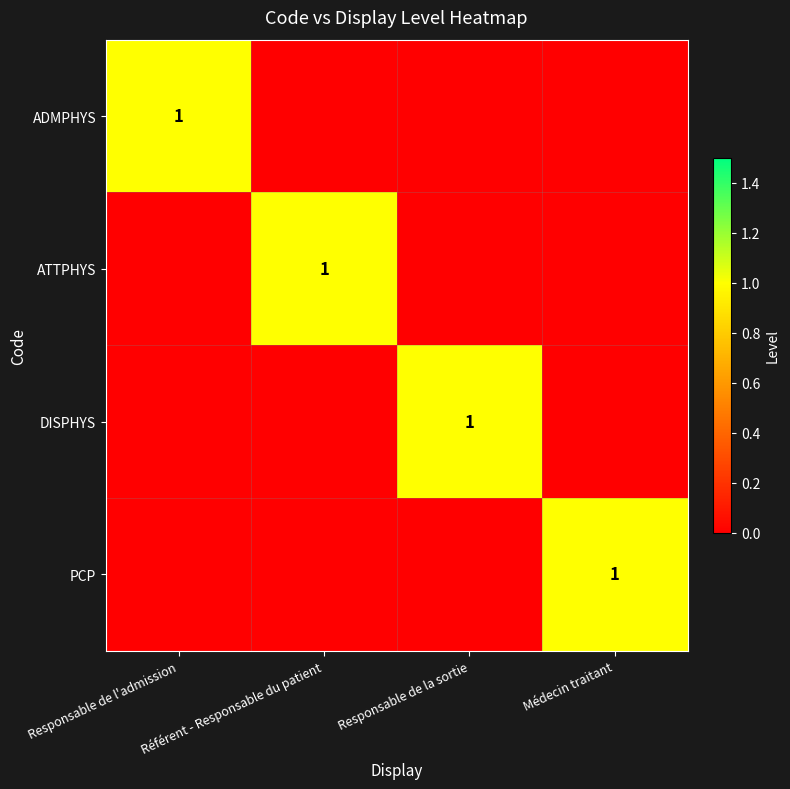

Is it true that PCP equals 1 at Médecin traitant?

True